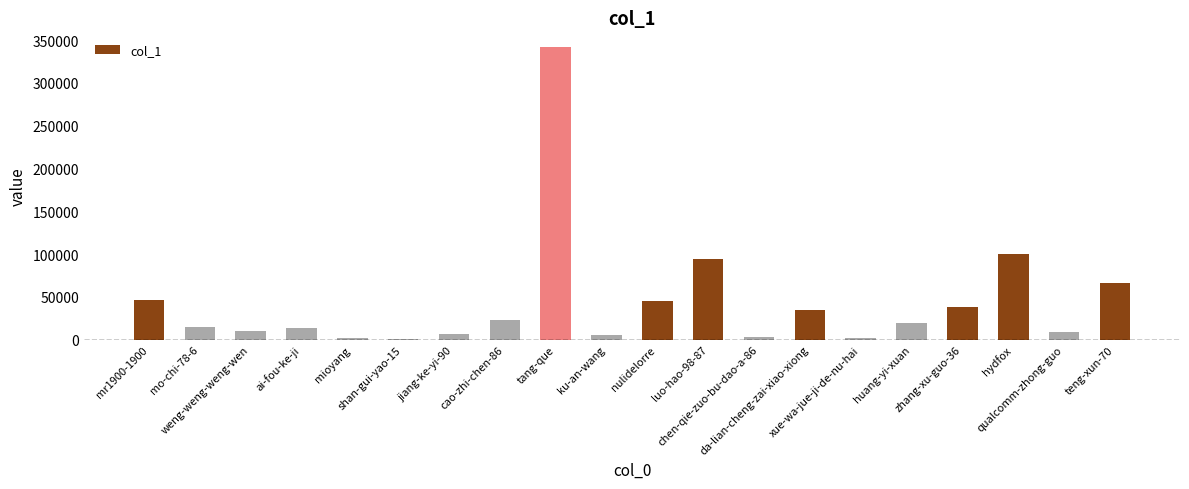

Between tang-que and hydfox, which is larger?

tang-que